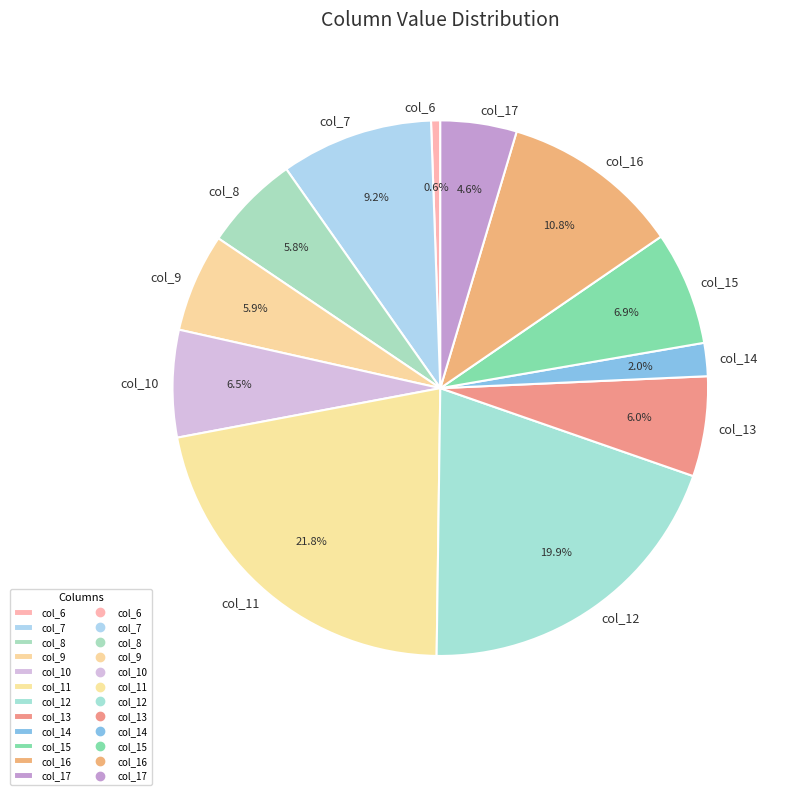

Is col_11 the majority of the pie?

No